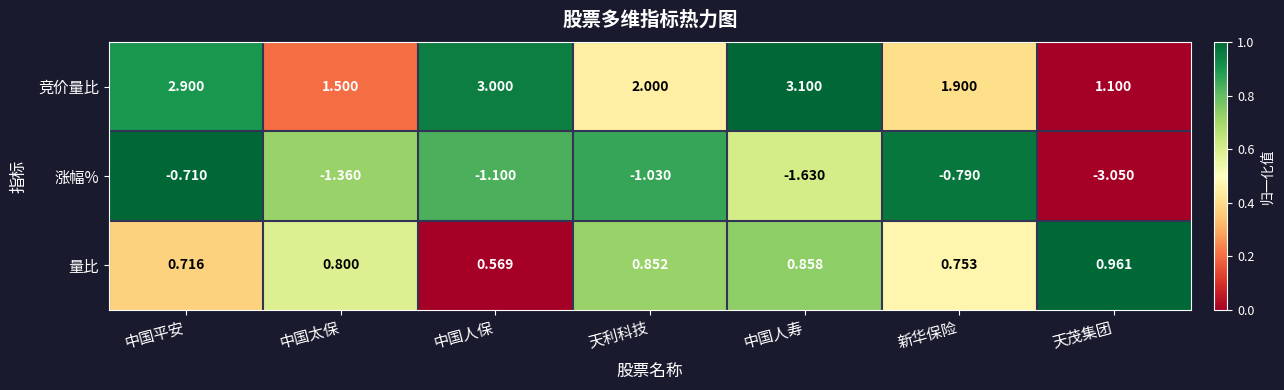

Between 中国太保 and 中国人寿, which series saw the biggest shift?

竞价量比